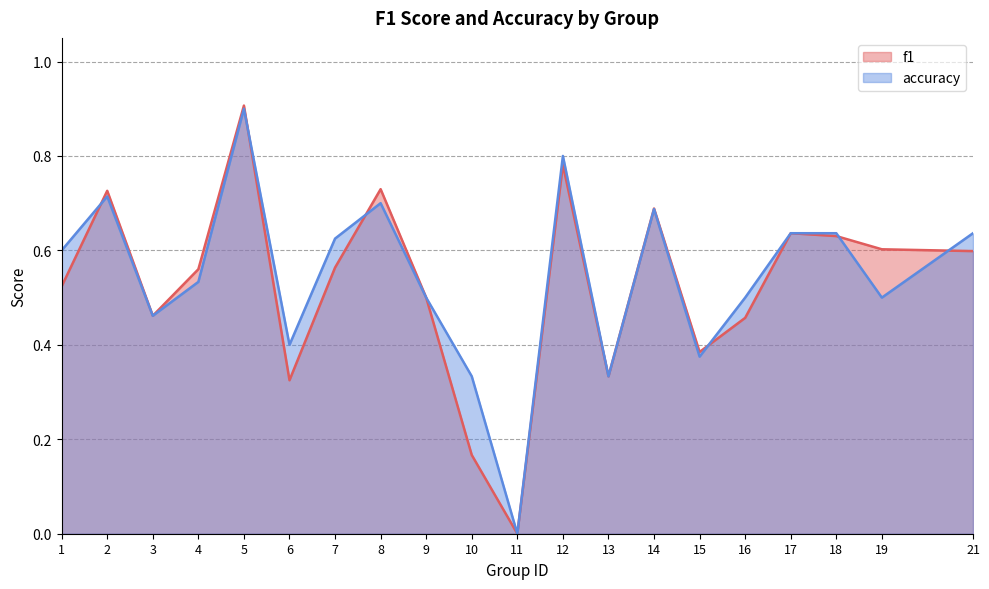

Is it true that f1 equals 0.5 at 16?

True